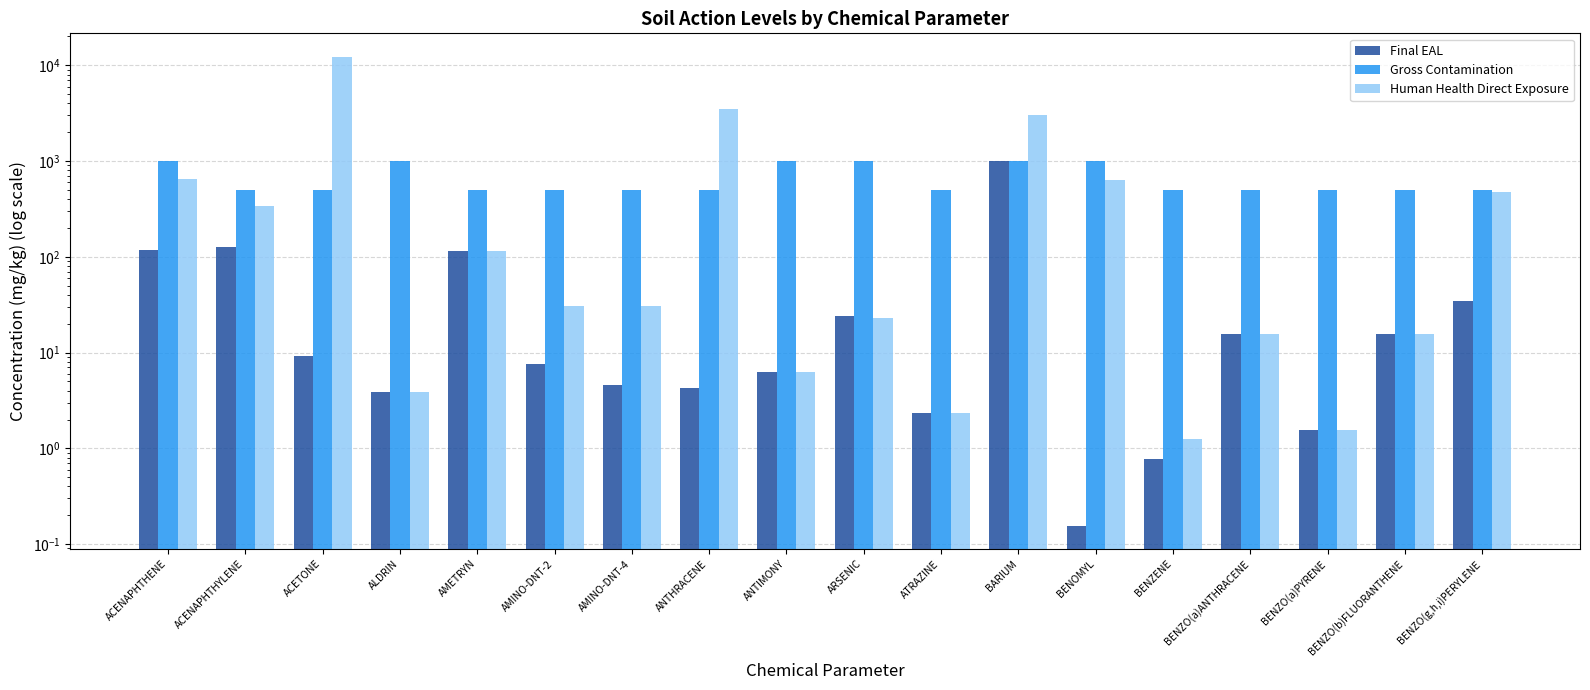

How many bars are there in total?

54